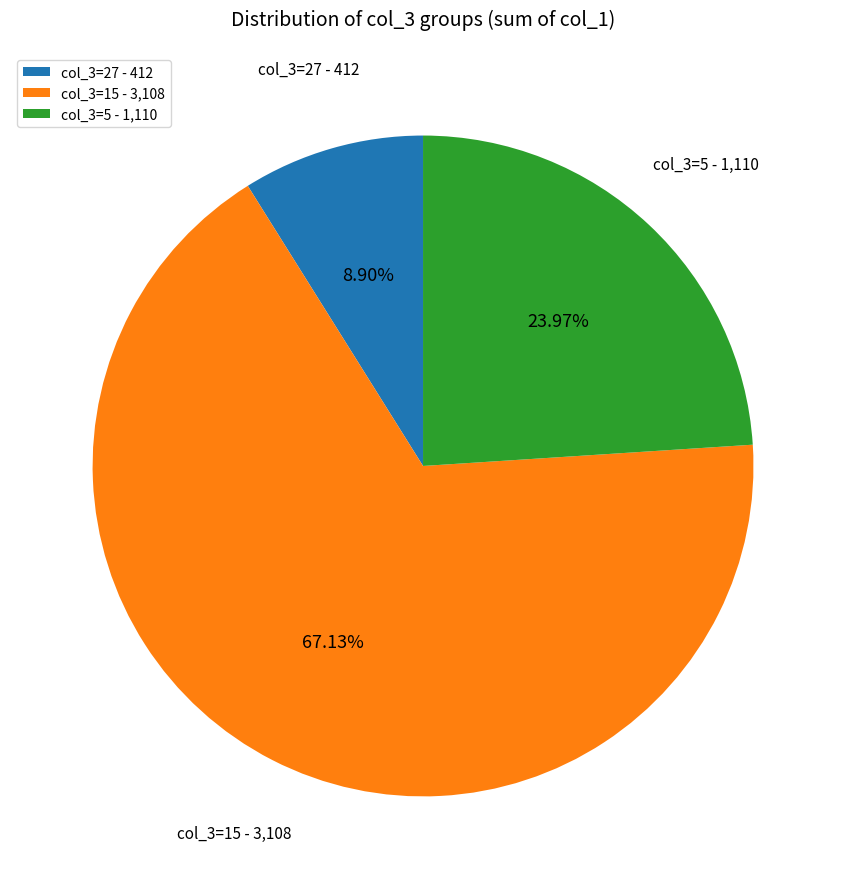

Rank the categories by value from lowest to highest.

col_3=27 - 412, col_3=5 - 1,110, col_3=15 - 3,108